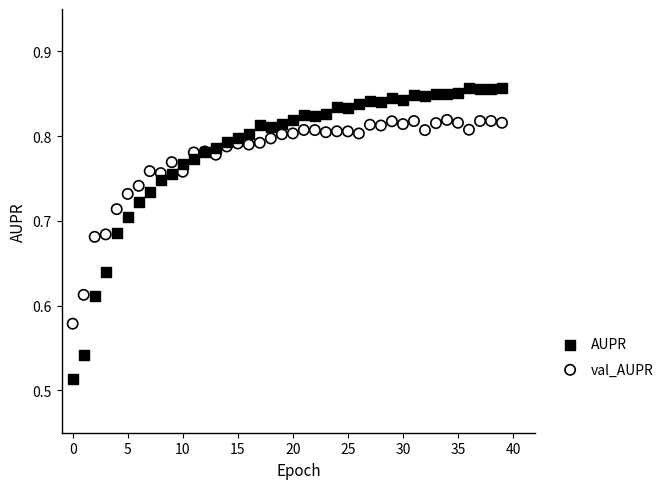

Which series contains the lowest Y value?

AUPR